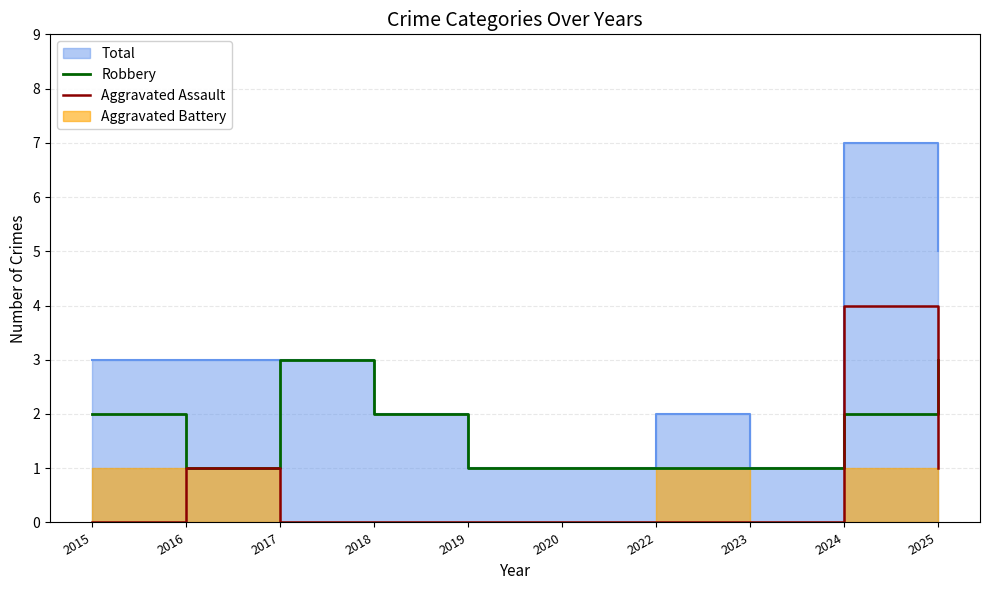

True or false: Robbery has a value of 4 at 2025.

False